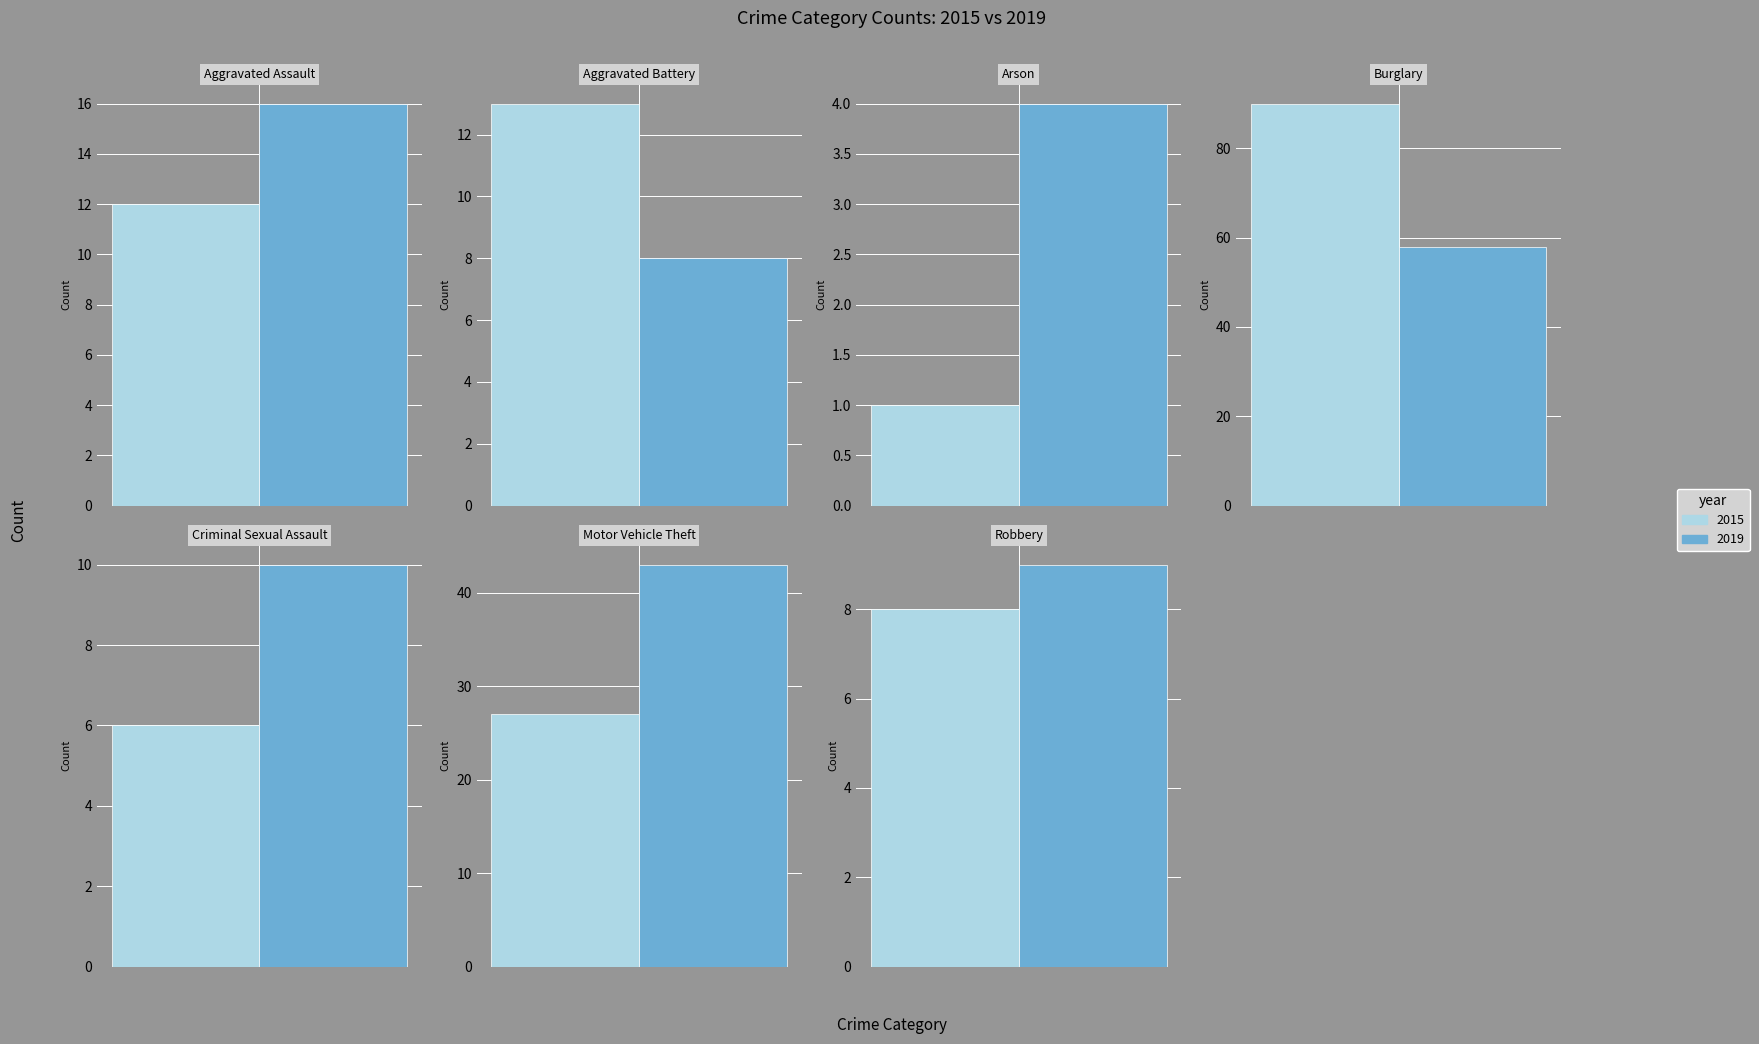

Does the chart contain any negative values?

No